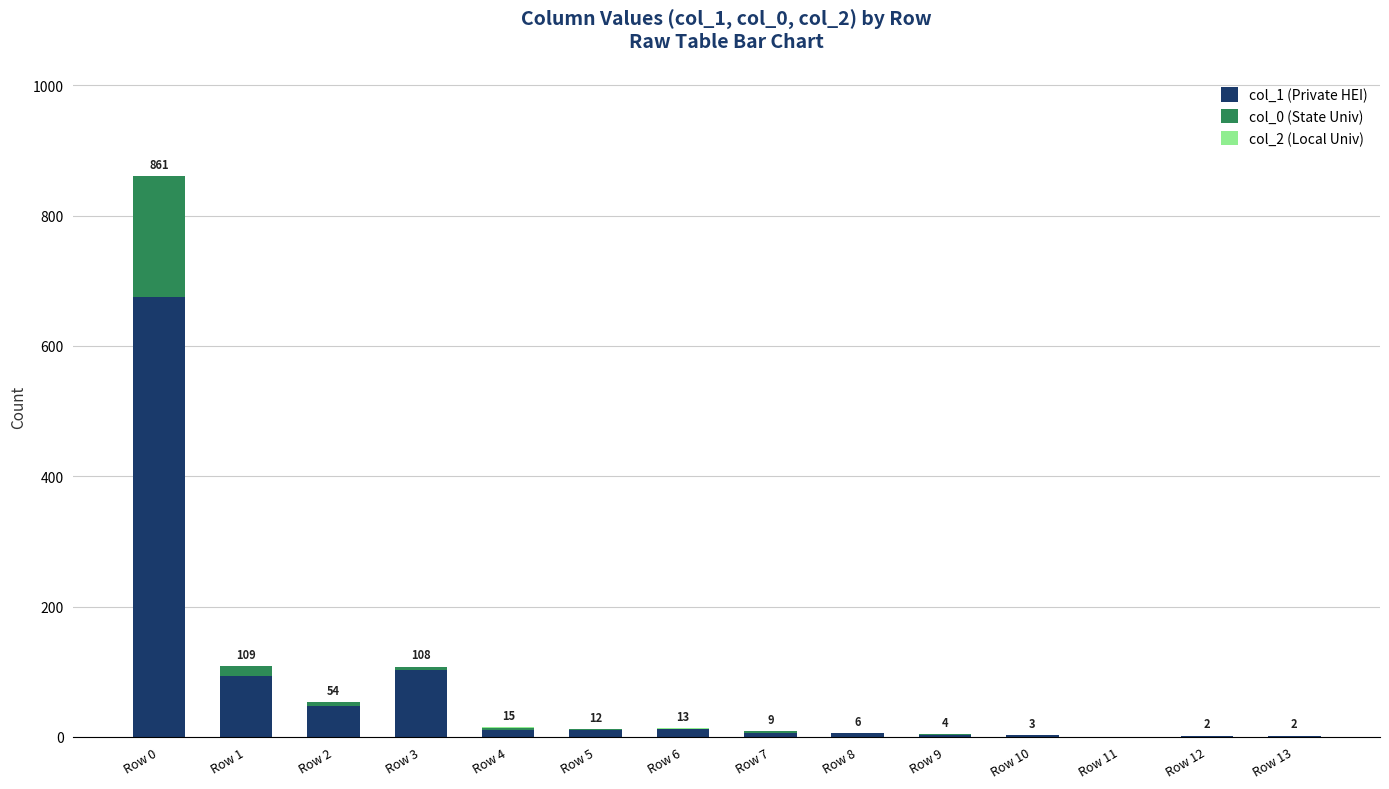

True or false: col_1 (Private HEI) has a value of 378 at Row 0.

False